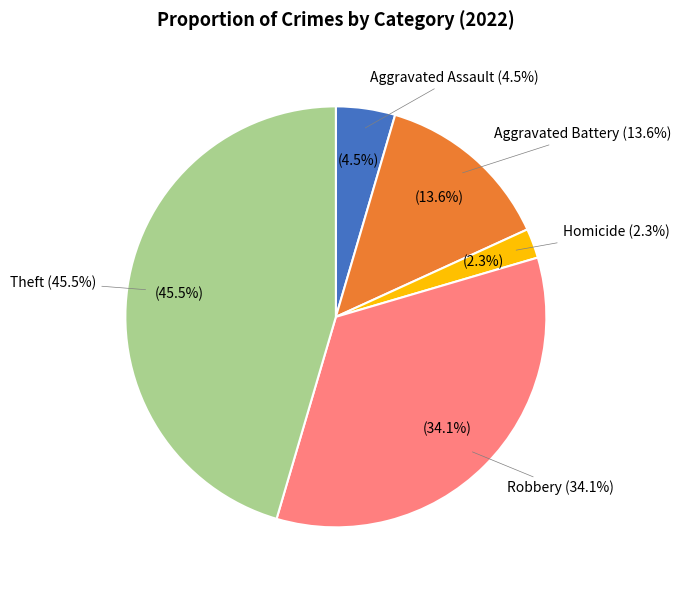

Is Aggravated Assault the majority of the pie?

No